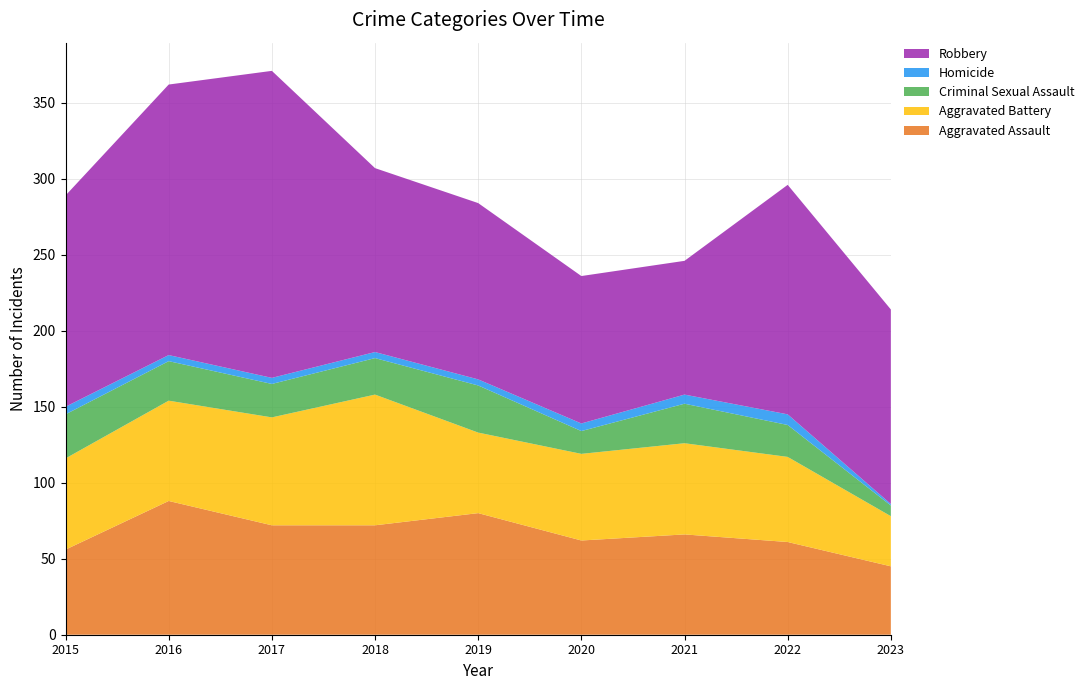

Reading right to left, what are all the values shown in this chart?

Aggravated Assault: 2023=45	2022=61	2021=66	2020=62	2019=80	2018=72	2017=72	2016=88	2015=56
Aggravated Battery: 2023=33	2022=56	2021=60	2020=57	2019=53	2018=86	2017=71	2016=66	2015=60
Criminal Sexual Assault: 2023=7	2022=21	2021=26	2020=15	2019=31	2018=24	2017=22	2016=26	2015=29
Homicide: 2023=1	2022=7	2021=6	2020=5	2019=4	2018=4	2017=4	2016=4	2015=5
Robbery: 2023=128	2022=151	2021=88	2020=97	2019=116	2018=121	2017=202	2016=178	2015=139